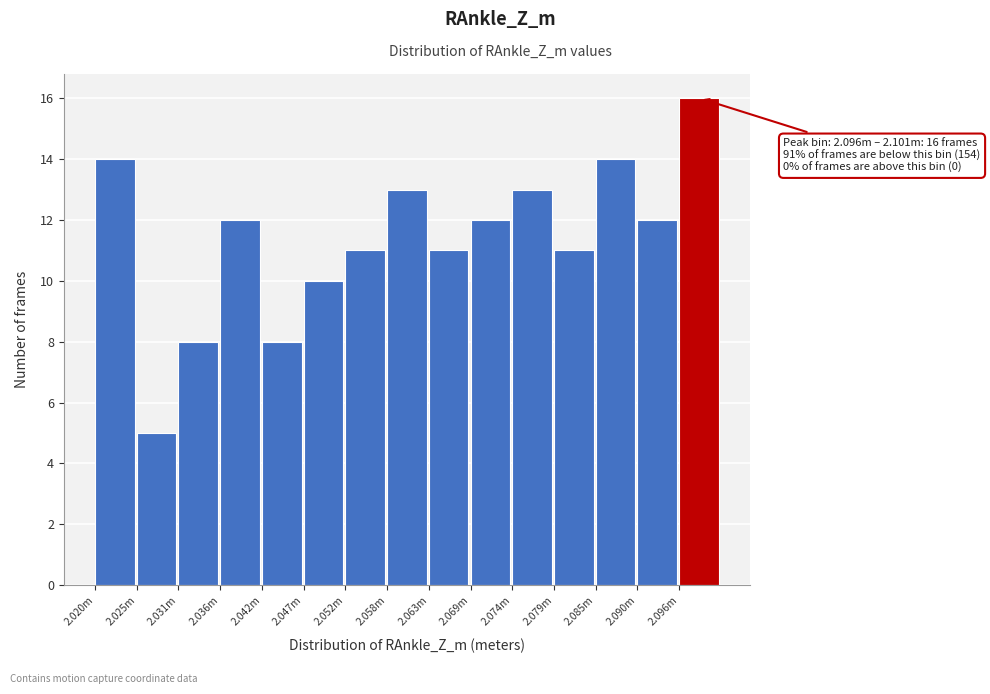

Reading left to right, list all the values displayed in this chart.

14	5	8	12	8	10	11	13	11	12	13	11	14	12	16